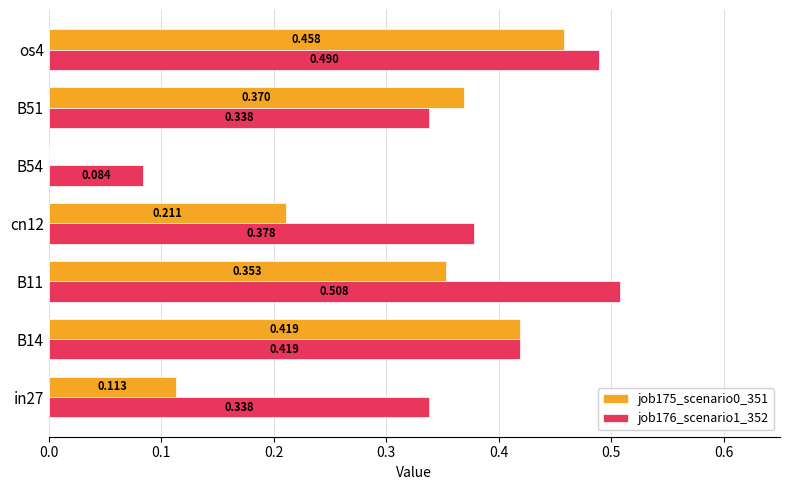

Is the value of job175_scenario0_351 at B54 greater than the value of job176_scenario1_352 at cn12?

No